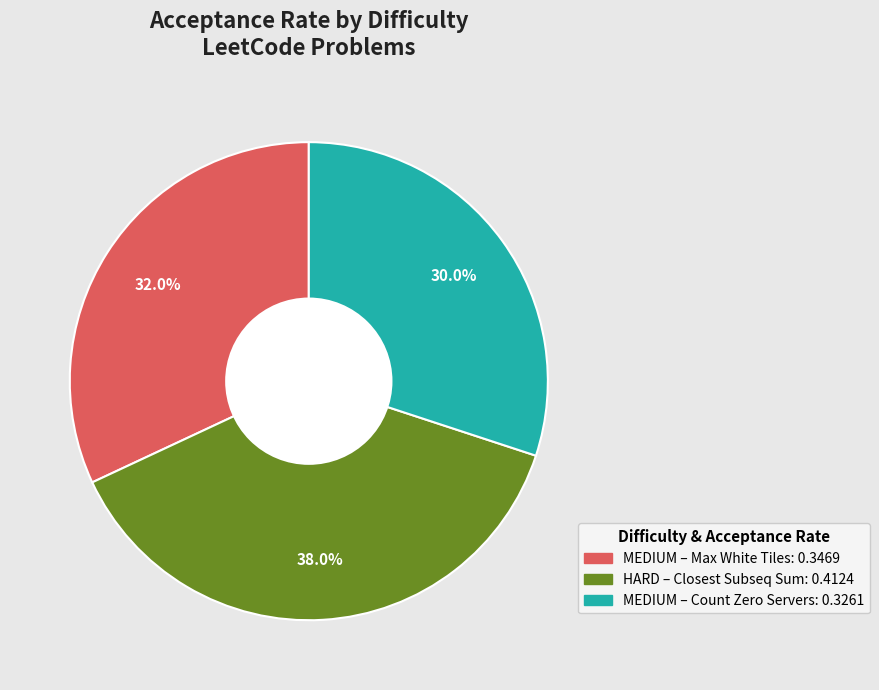

Is there a majority slice in this chart?

No